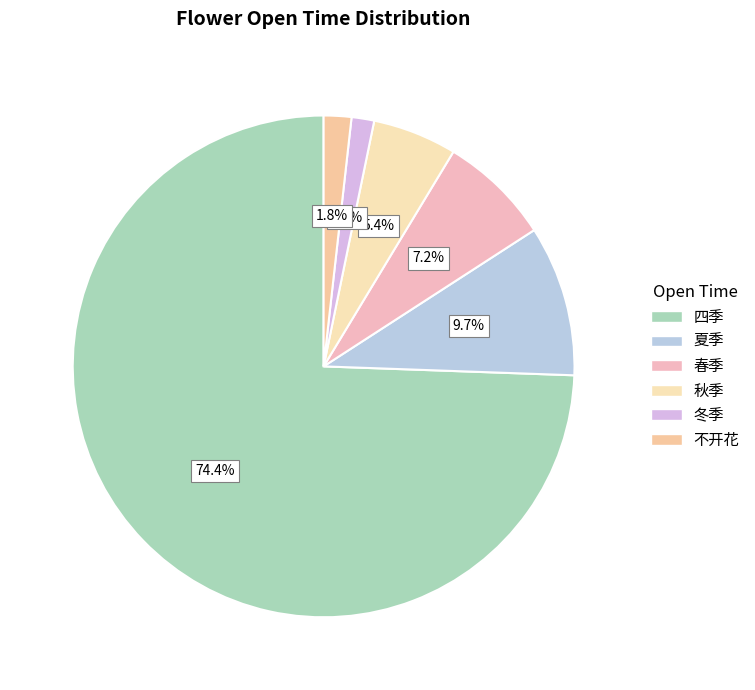

To the nearest percent, what is the average slice percentage?

17%